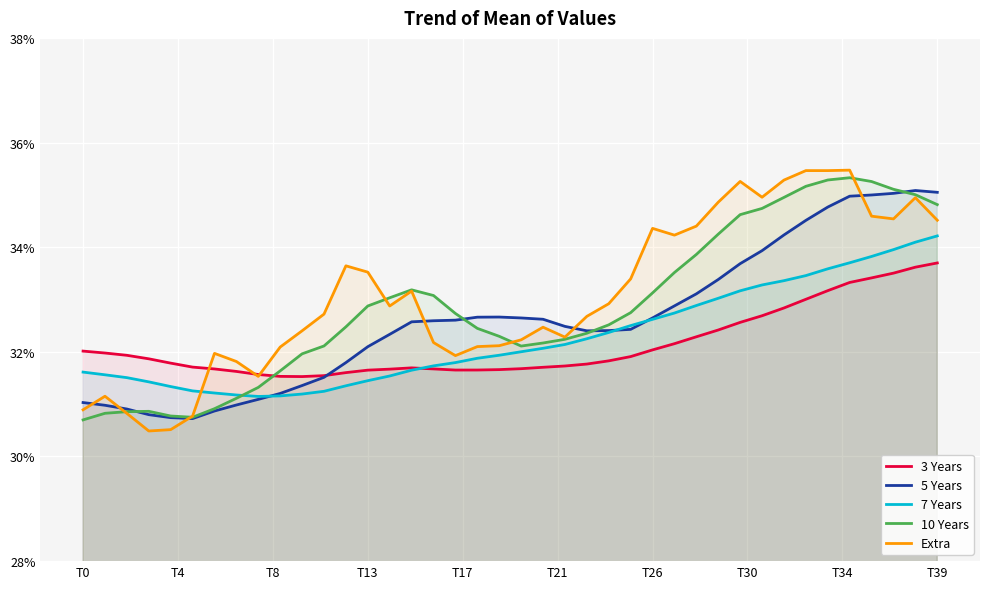

Which series has the largest total across all categories?

Extra